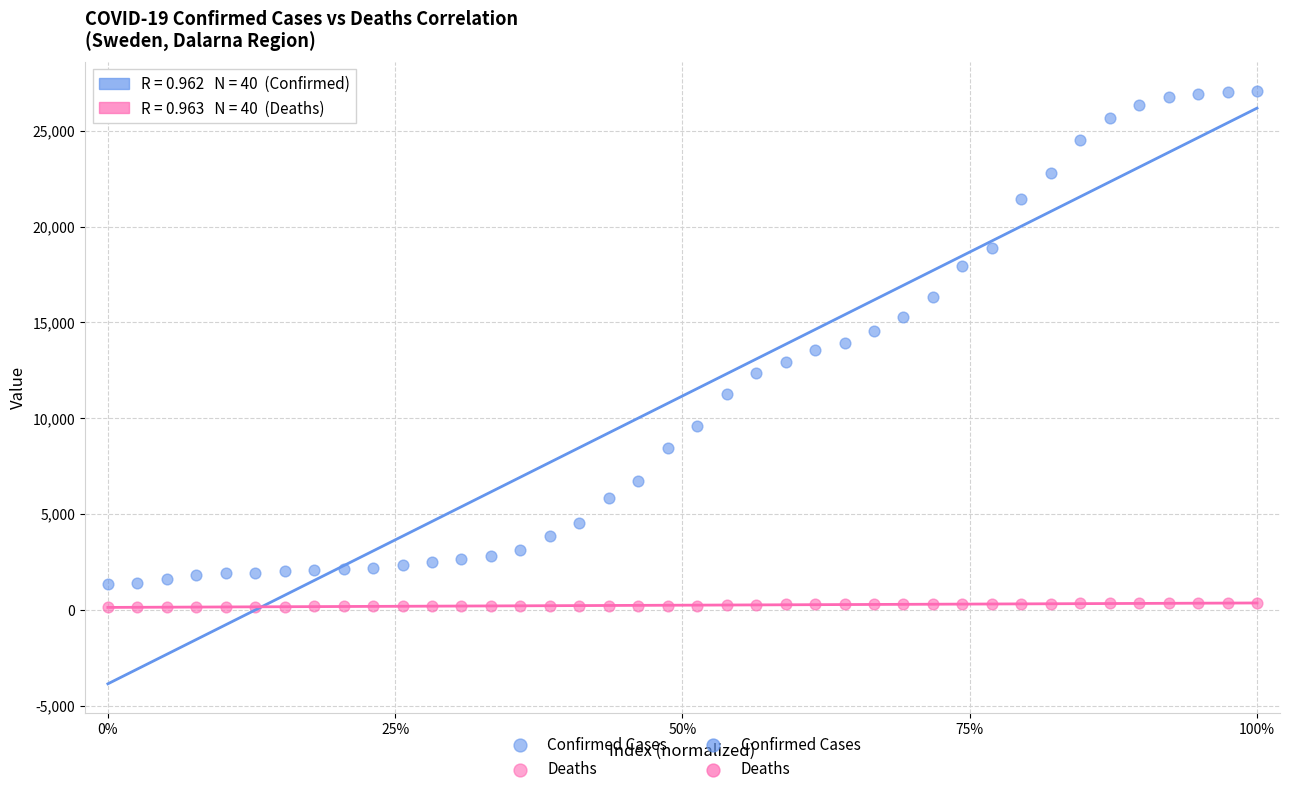

Which series has the widest spread of Y values?

Confirmed Cases